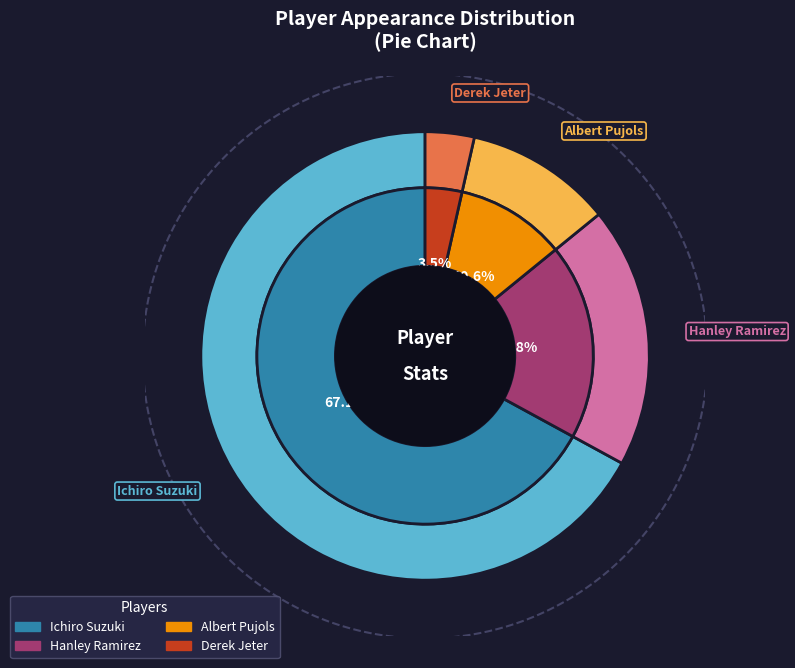

How many slices are in this pie chart?

4